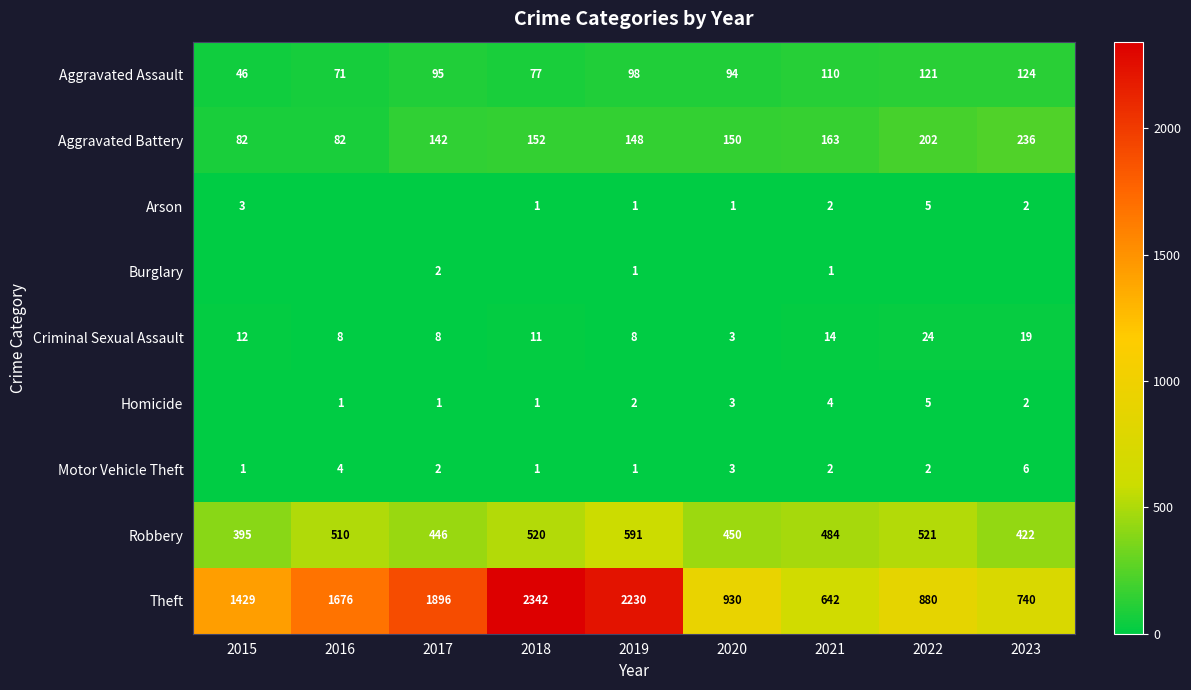

What is the sum of all Criminal Sexual Assault values?

107